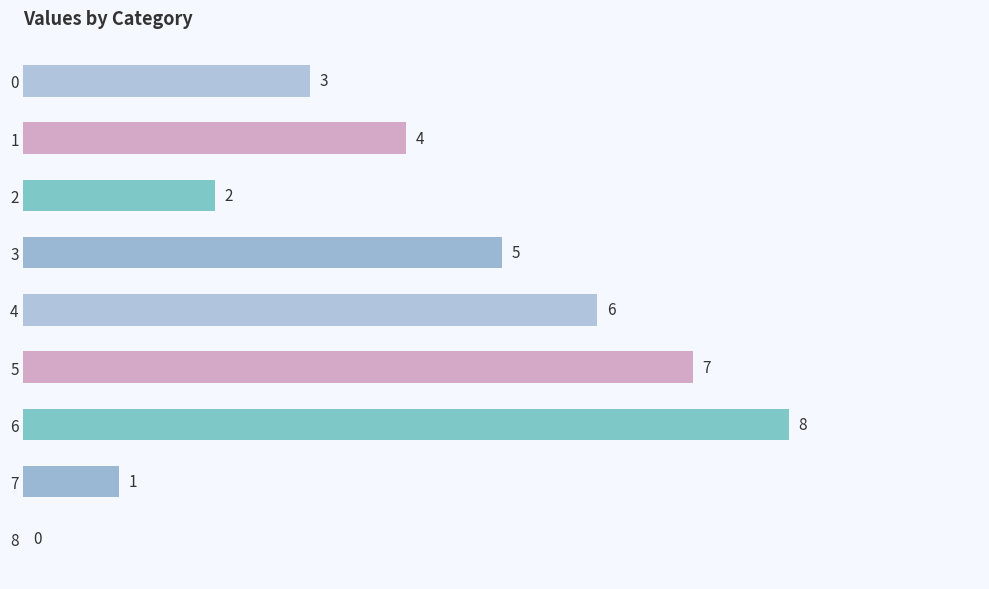

At which category does the chart reach its peak across all series?

6